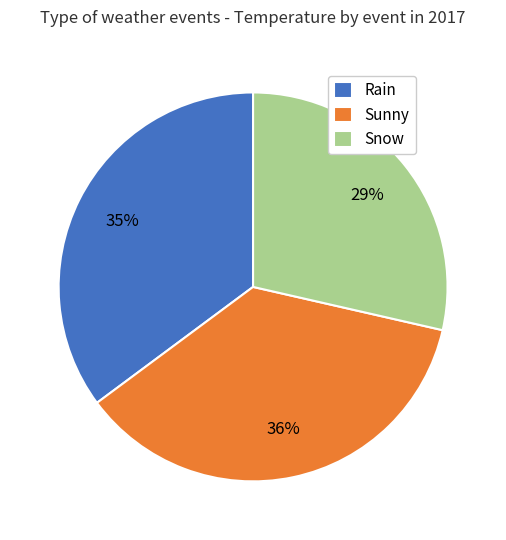

Is there any slice that represents more than half of the pie?

No